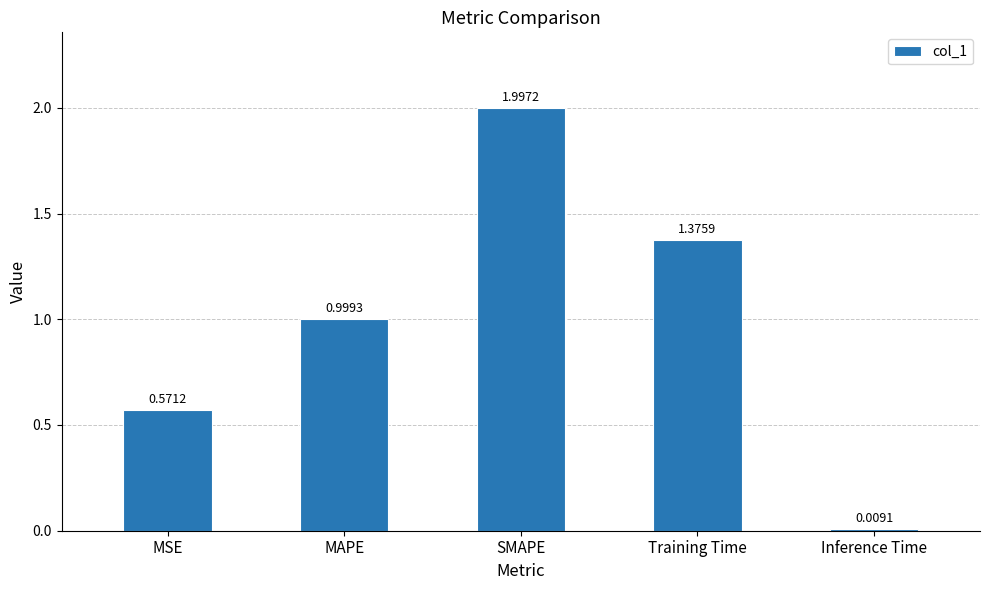

What is the average value?

1.0